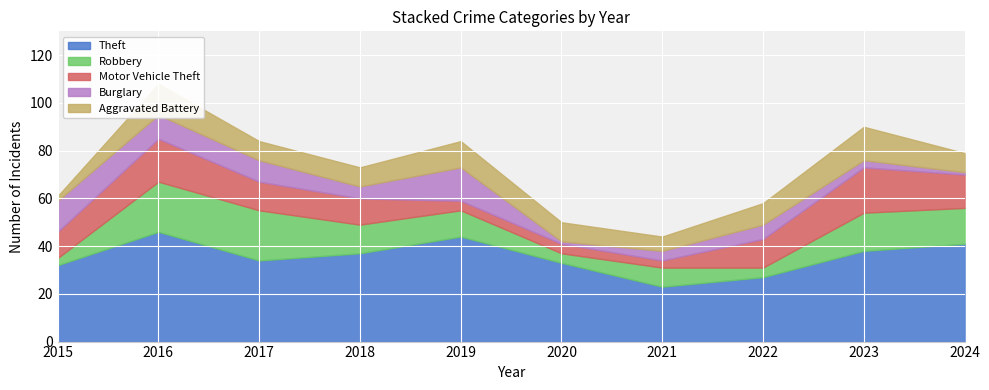

How many interior local peaks does the Robbery series have?

2